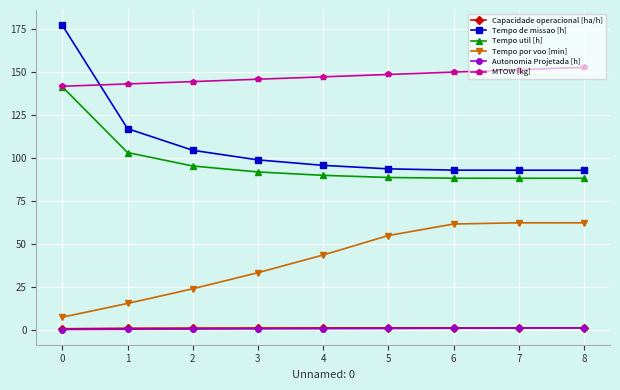

How many lines are shown in the chart?

6